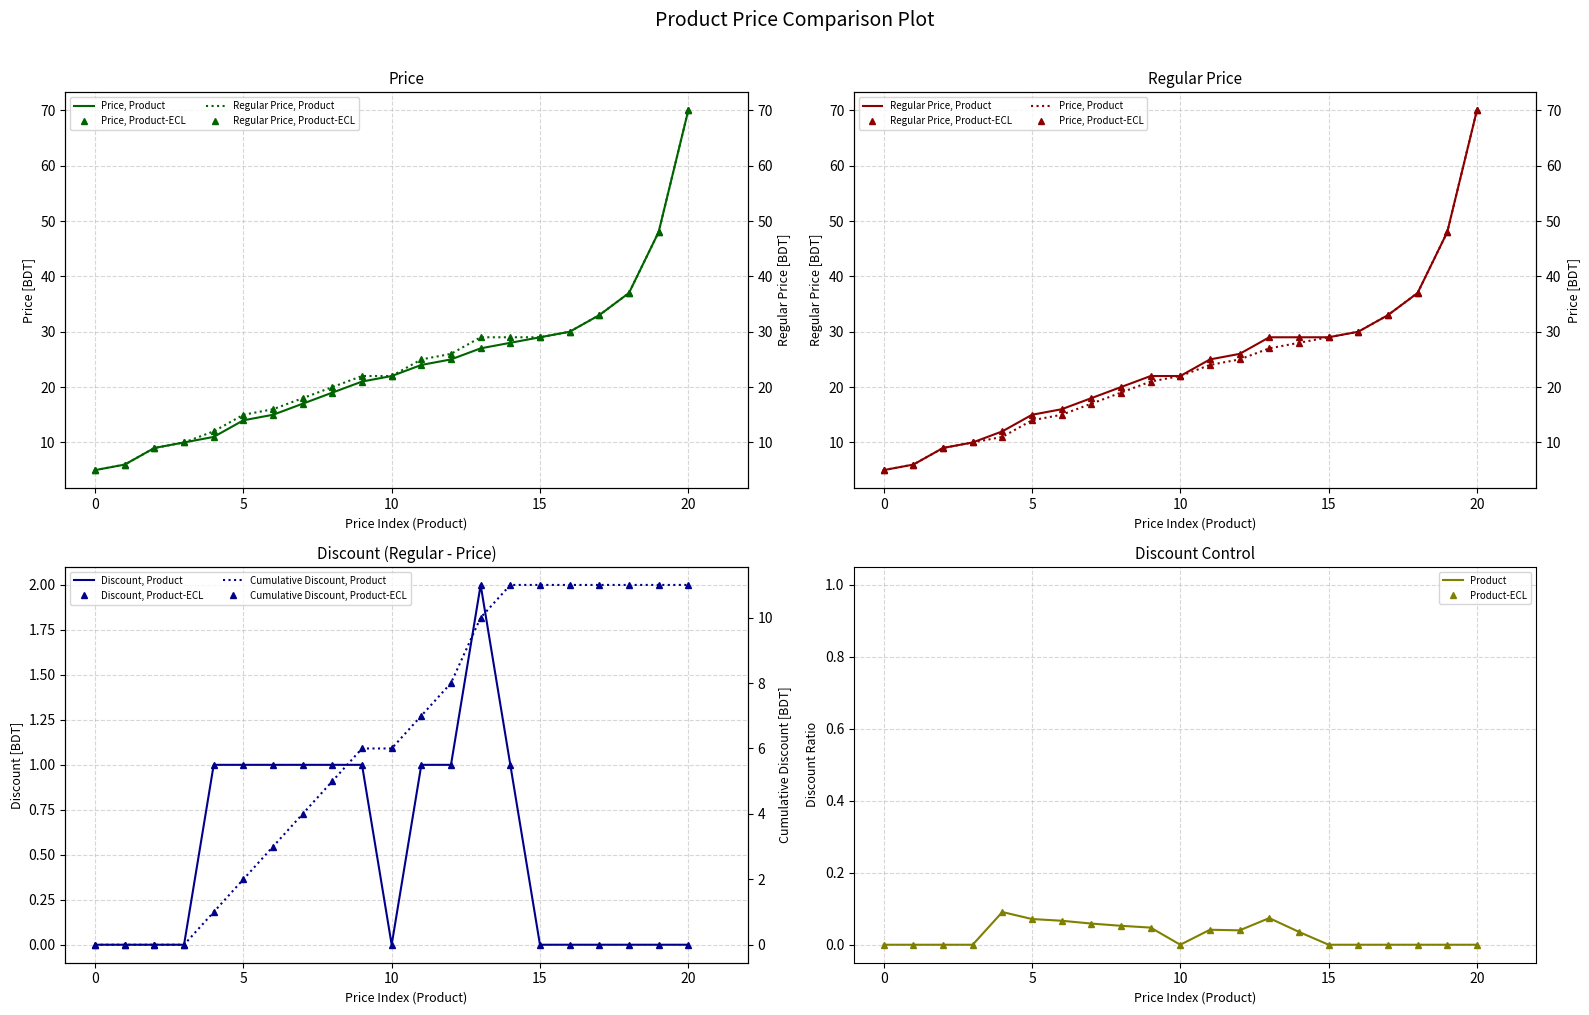

What is the sum of all Price values?

500